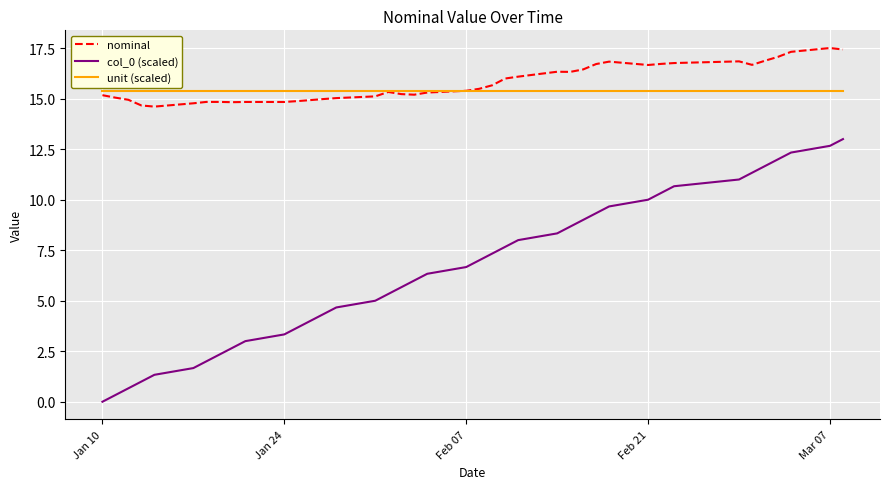

Which series has the widest spread of values?

col_0 (scaled)